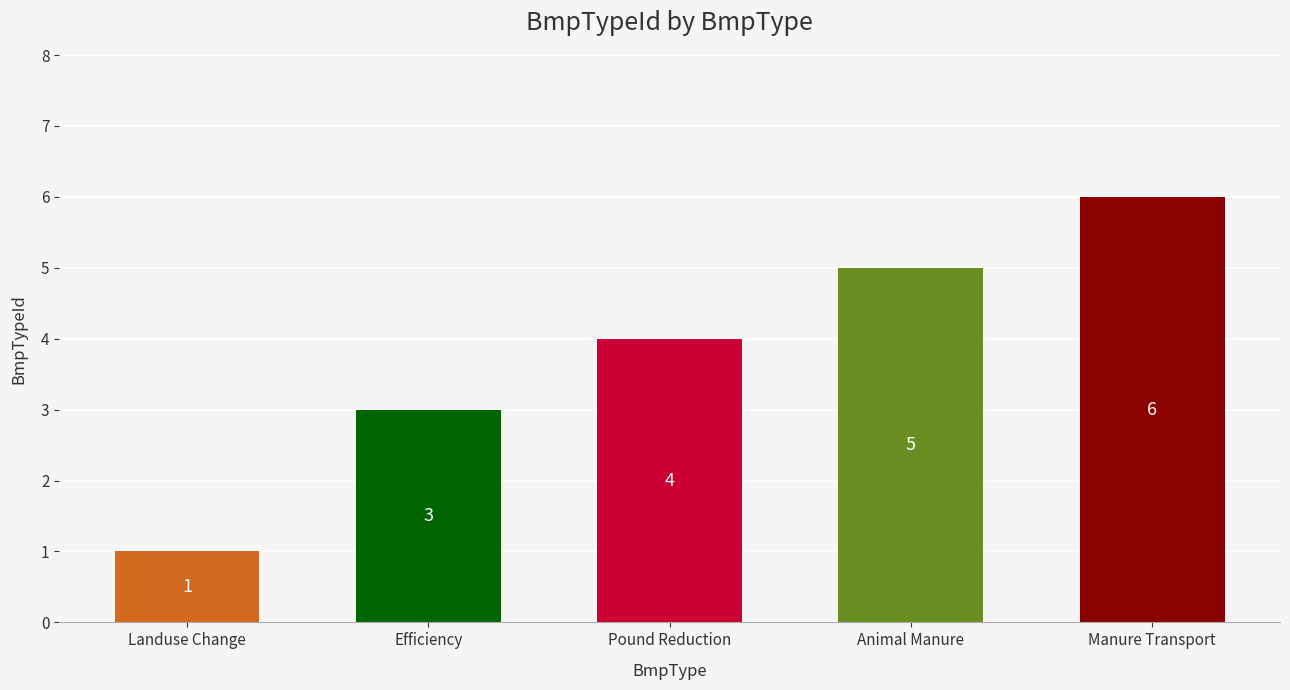

True or false: the data shows 2 at Landuse Change.

False